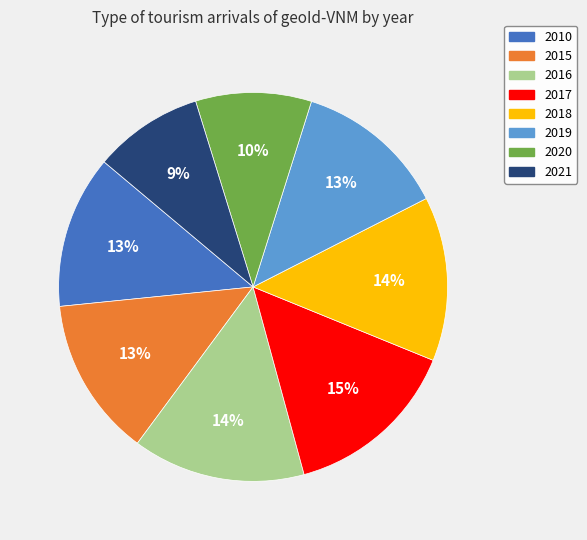

Does 2015 represent more than half of the total?

No